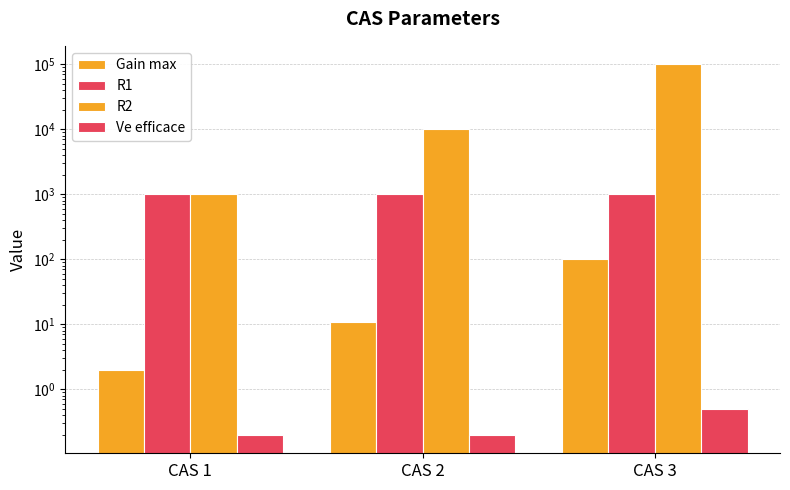

What is the minimum value for Ve efficace?

0.2